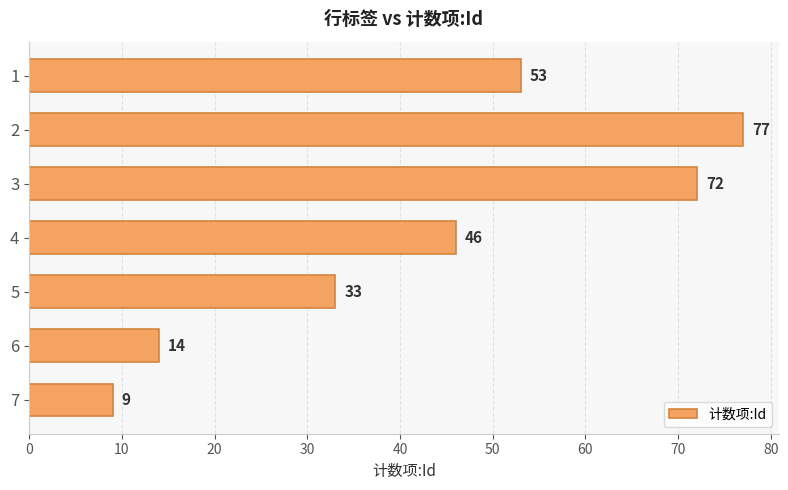

Reading top to bottom, list all the values displayed in this chart.

53	77	72	46	33	14	9